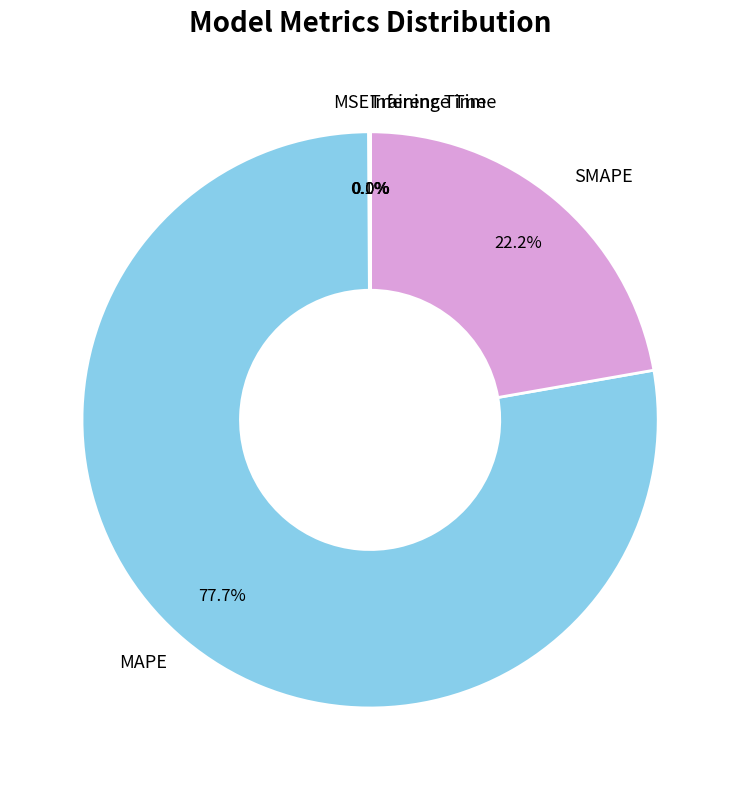

What percentage is NOT represented by MAPE?

22.3%